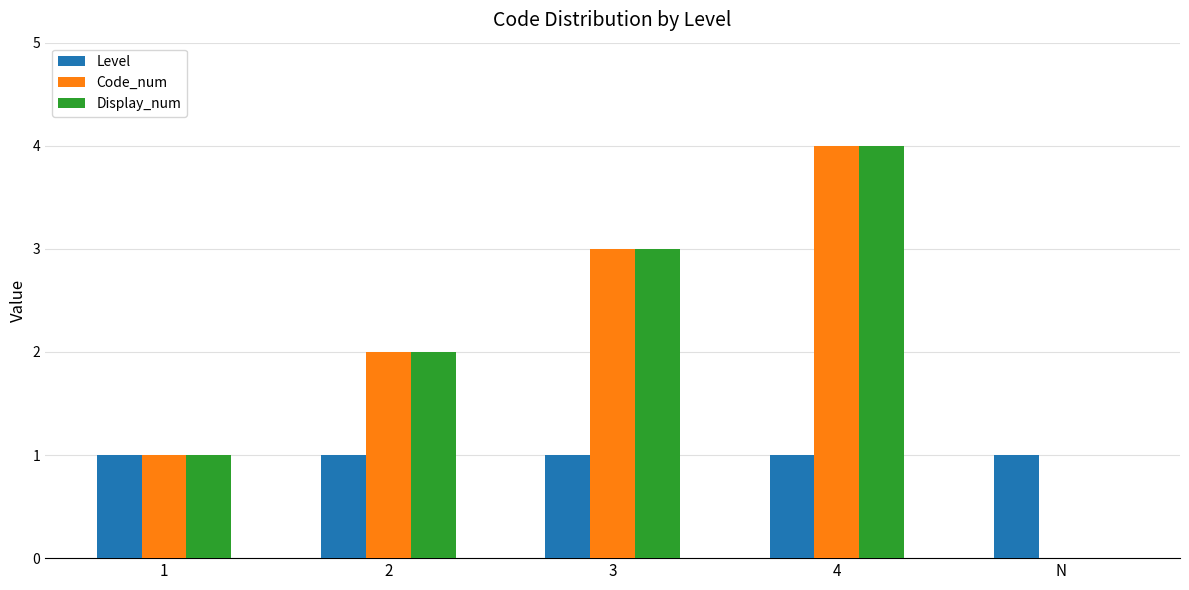

How many series are shown in this chart?

3